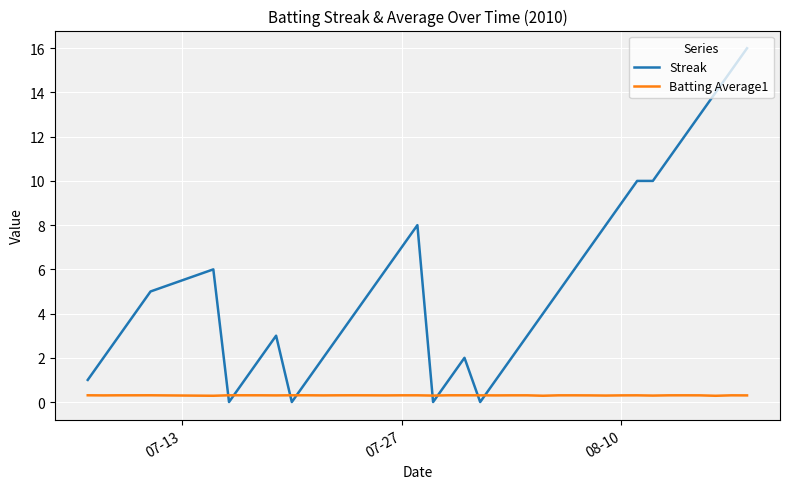

Rank the series by their average value, from lowest to highest.

Batting Average1, Streak